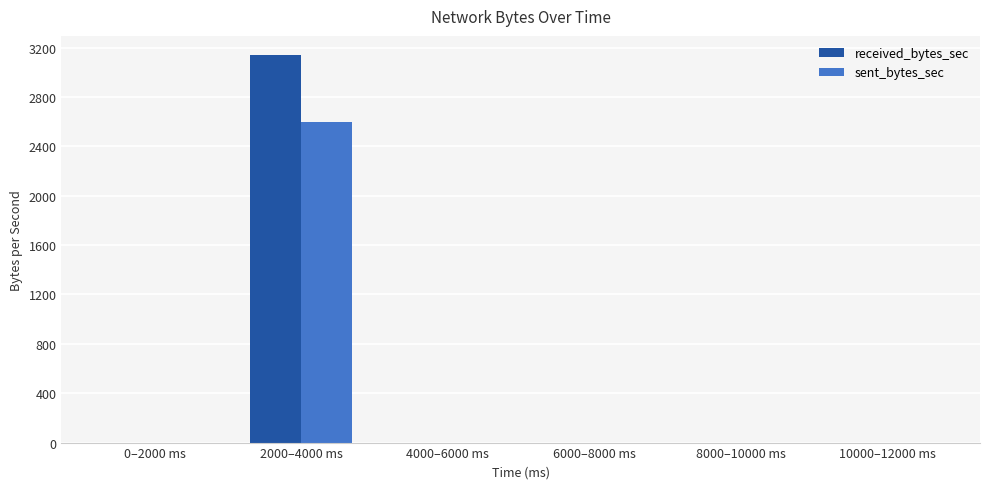

What is the highest value of the received_bytes_sec series?

3138